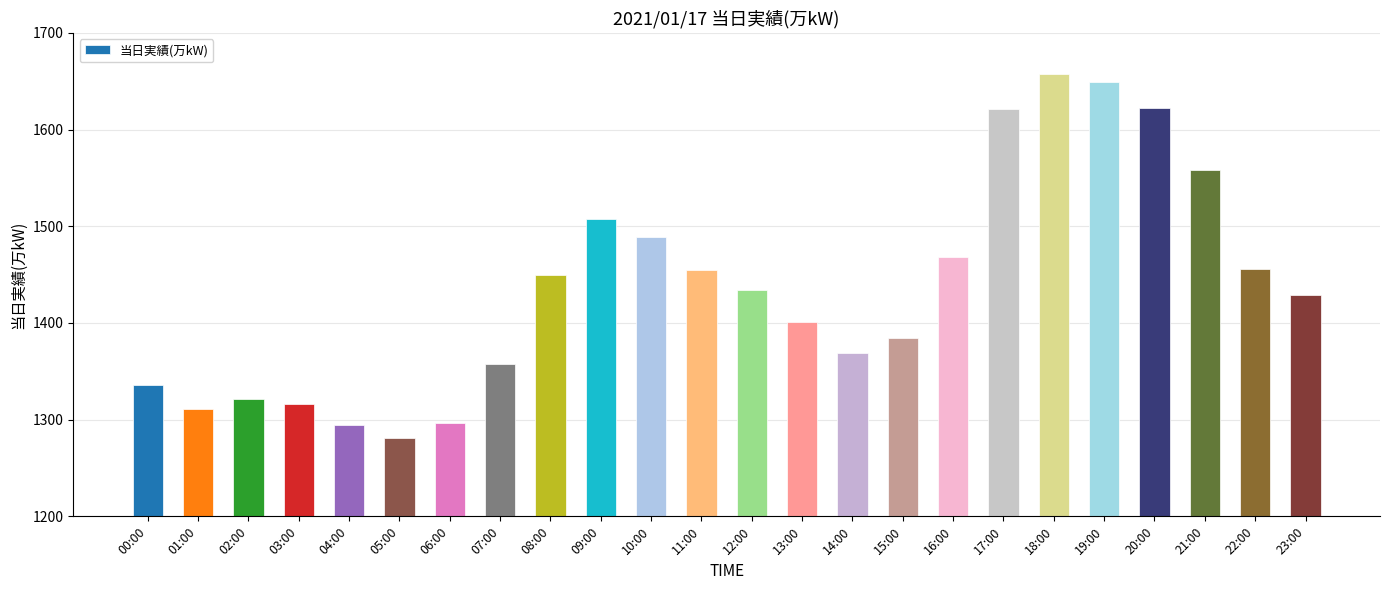

What is the value of the 15th bar from the left?

1369